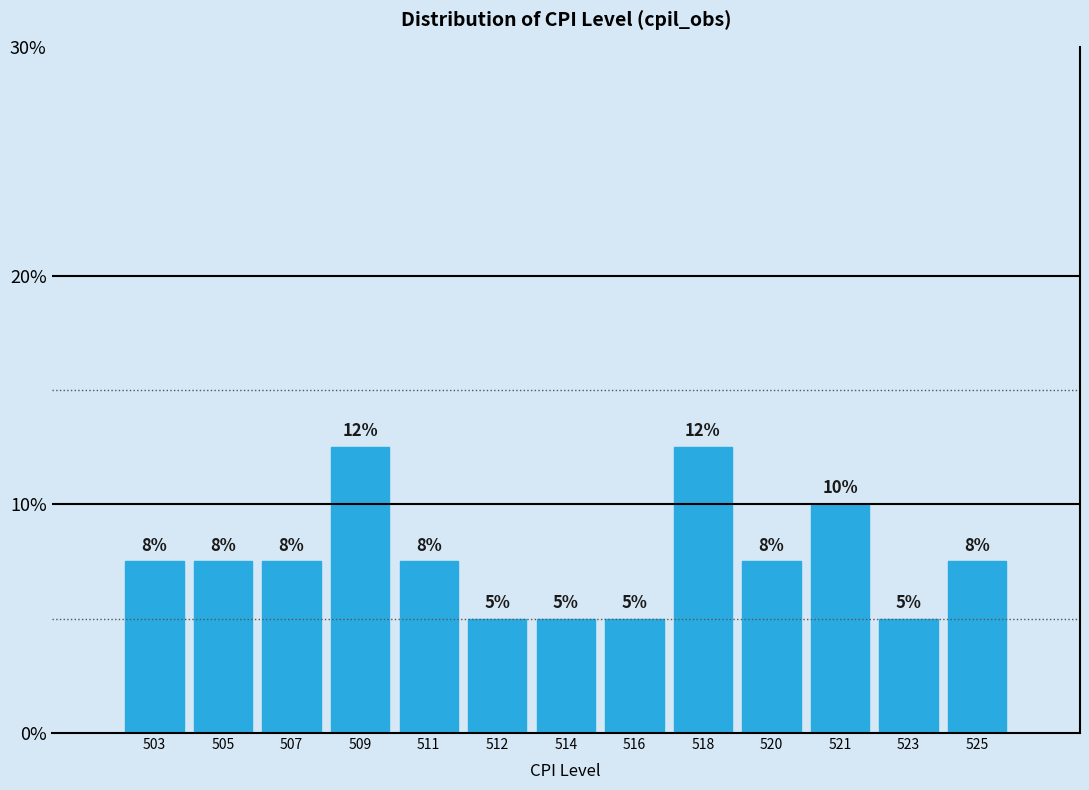

Are the bars horizontal?

No